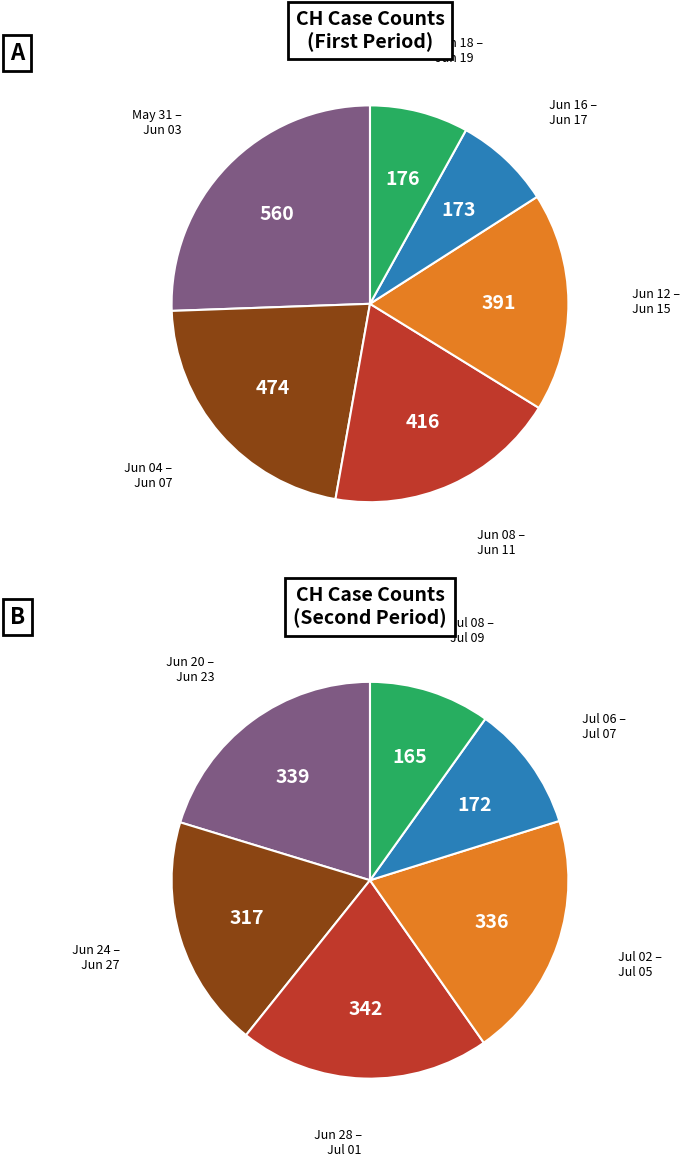

True or false: 2020-06-27 accounts for 16% of the total.

False